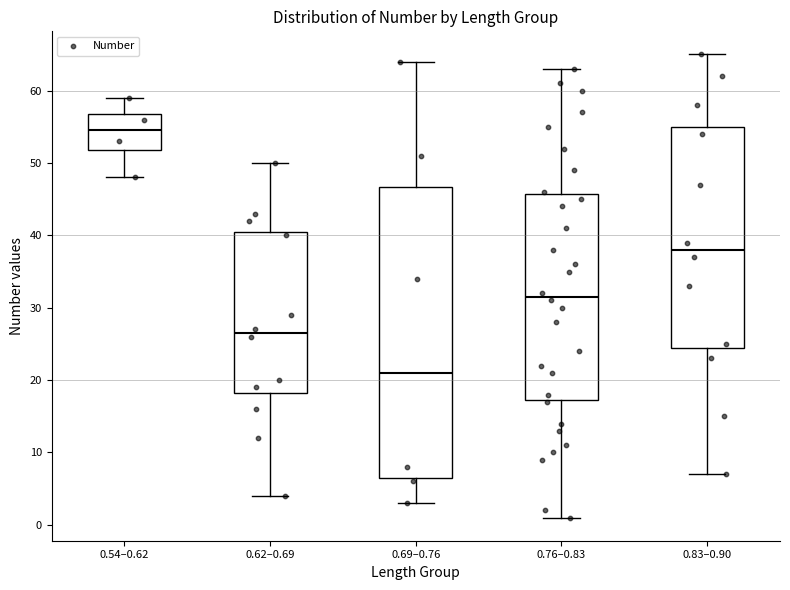

Reading left to right, transcribe this box plot: for each box, give where its median line is, the range the box spans, and where its two whiskers end, as read against the y-axis. The values are not printed on the chart, so give them approximately, as read against the axis.

0.54–0.62: median 55, box 52 to 57, whiskers 48 to 59
0.62–0.69: median 27, box 18 to 41, whiskers 4 to 50
0.69–0.76: median 21, box 7 to 47, whiskers 3 to 64
0.76–0.83: median 32, box 17 to 46, whiskers 1 to 63
0.83–0.90: median 38, box 25 to 55, whiskers 7 to 65